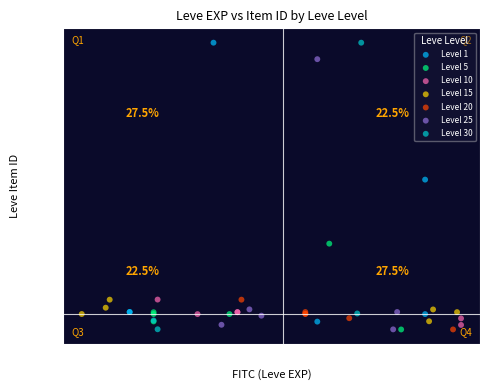

What are all the series names shown in the legend?

Level 1, Level 5, Level 10, Level 15, Level 20, Level 25, Level 30